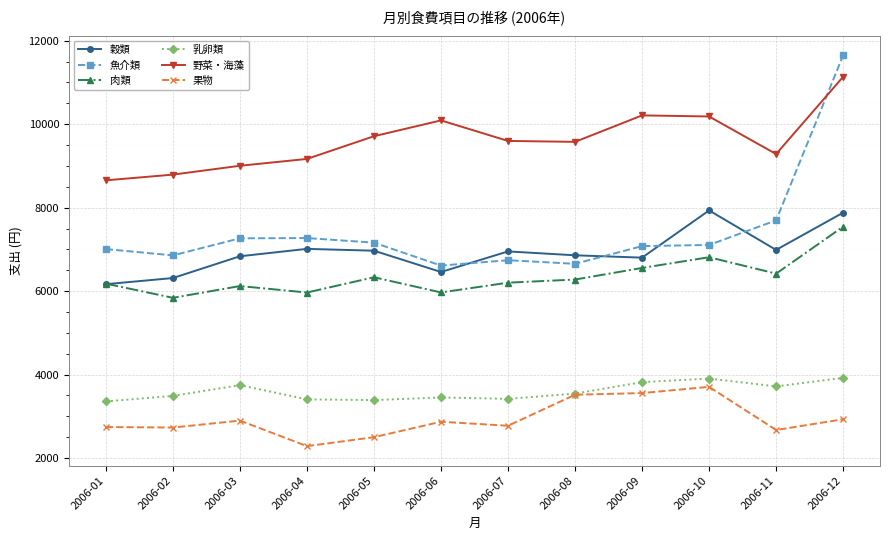

Rank the series at 2006-07 from highest to lowest value.

野菜・海藻, 穀類, 魚介類, 肉類, 乳卵類, 果物